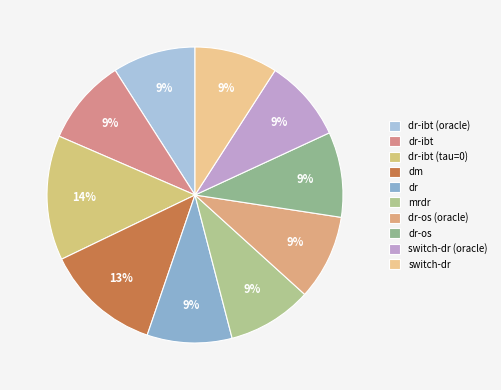

To the nearest percent, what is the combined percentage of switch-dr (oracle) and dr-ibt (tau=0)?

23%